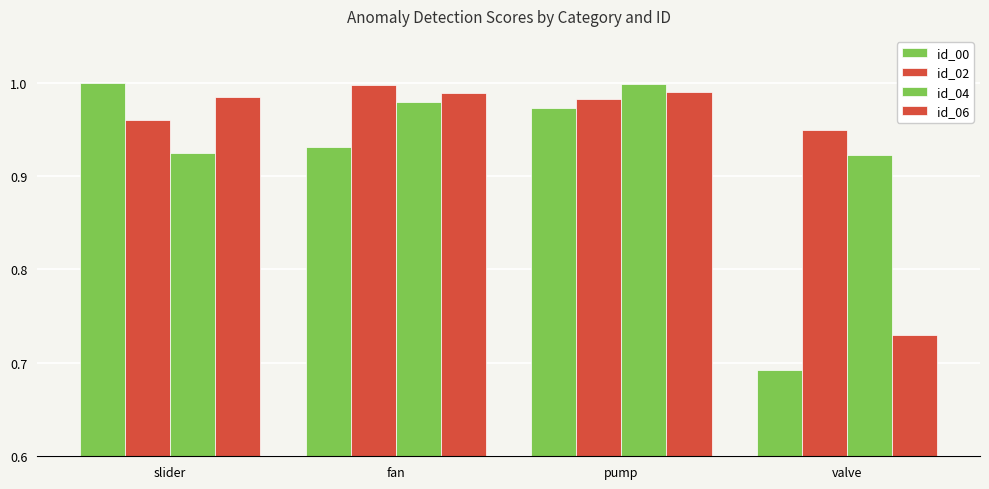

How many series are shown in this chart?

4